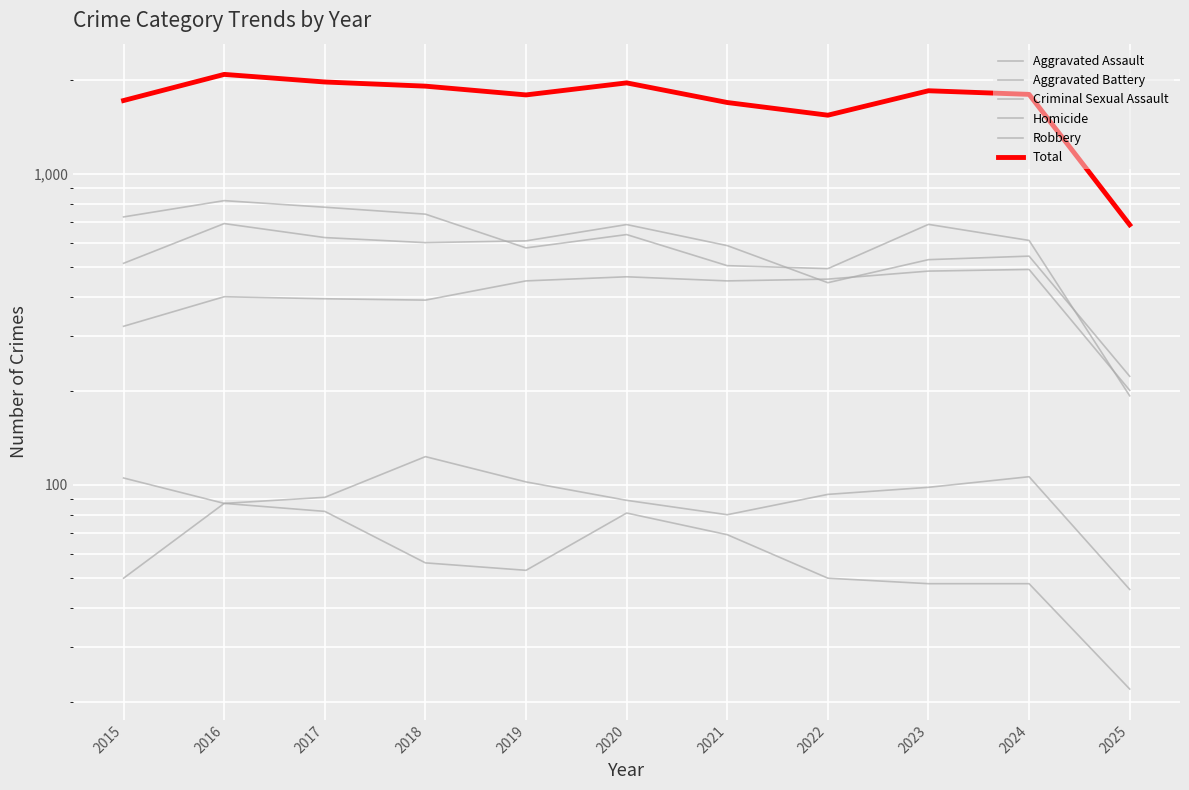

Is this an area chart (filled region under the line)?

No